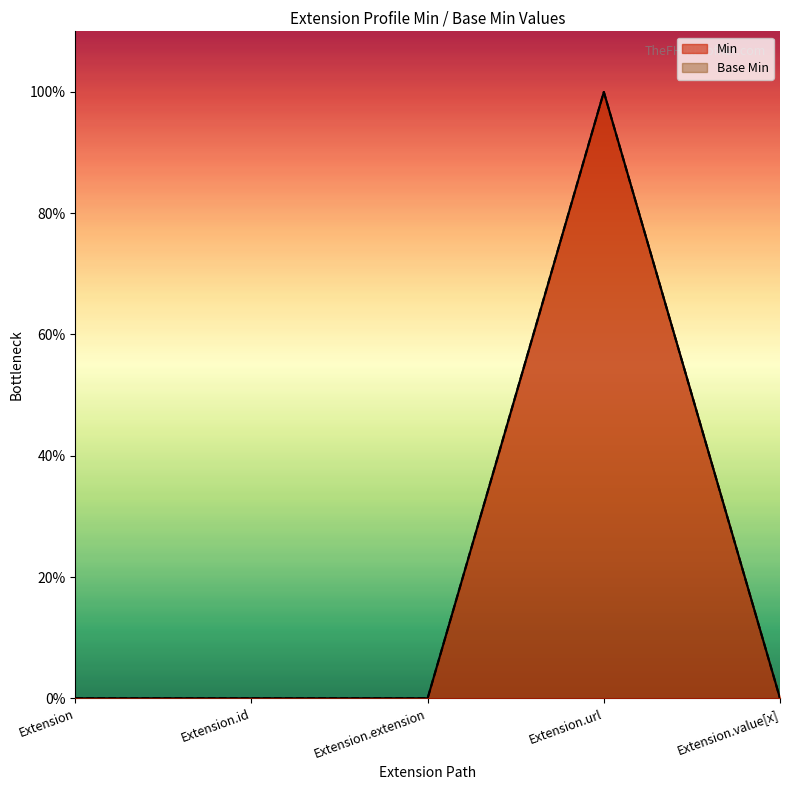

What position from the right is Extension.url?

2